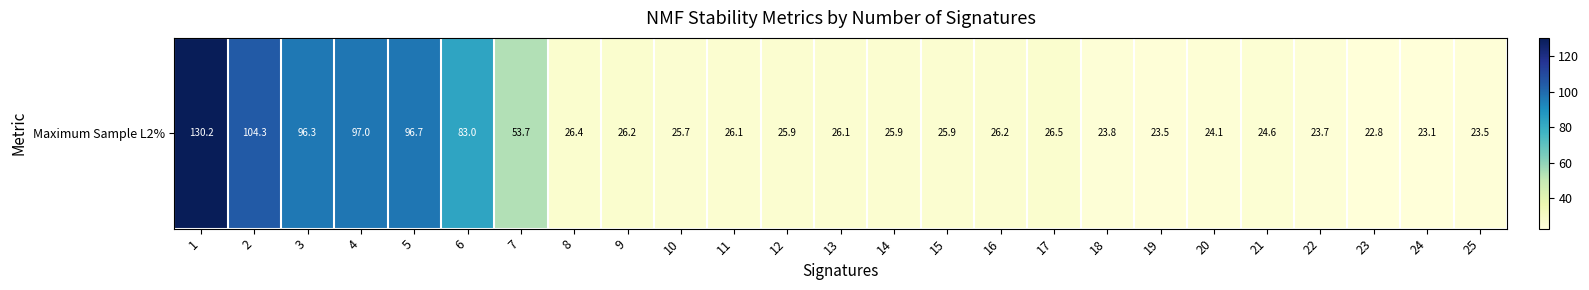

The chart shows a value of 24.6 at 21. True or false?

True